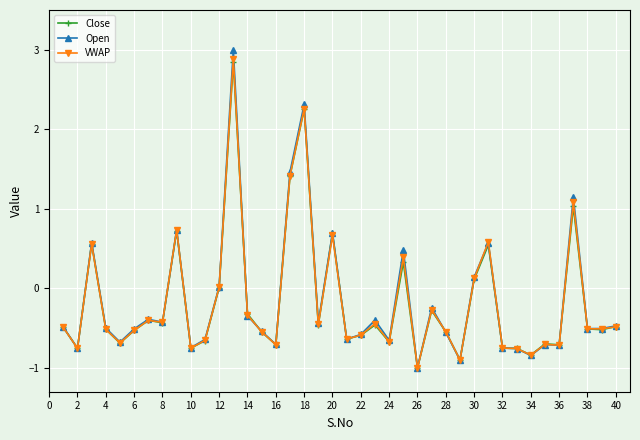

What is the minimum value shown in the chart?

-1.0